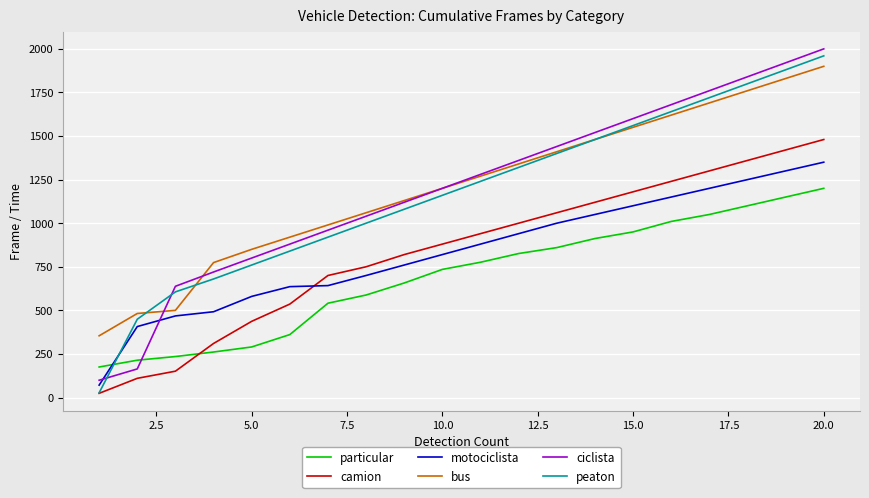

What is the greatest value displayed?

2000